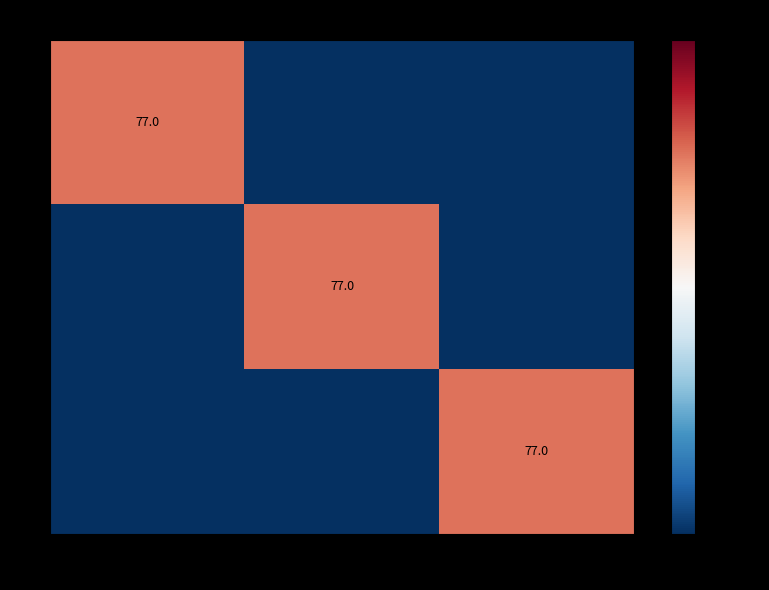

The 0 series shows 47 at 142. True or false?

False